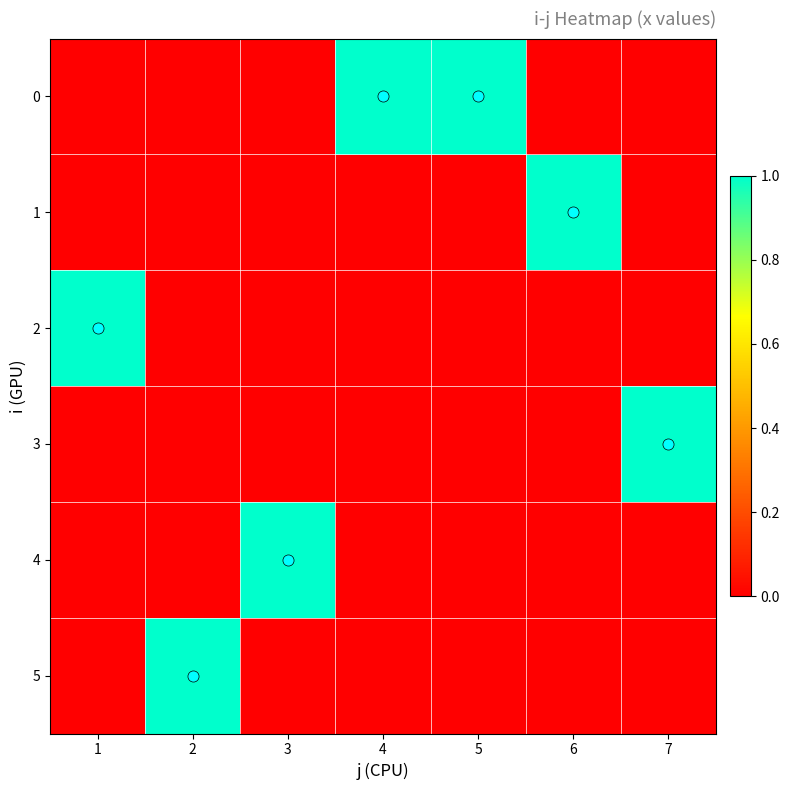

At which category does the chart reach its peak across all series?

4